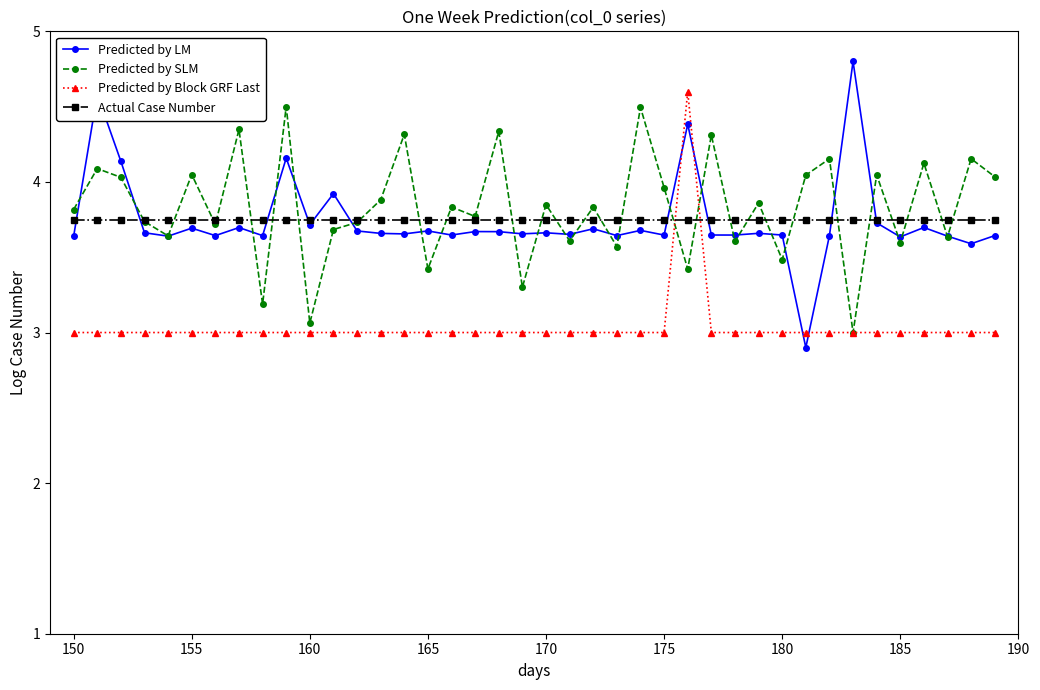

How many intersections are there between Predicted by Block GRF Last and Actual Case Number?

2